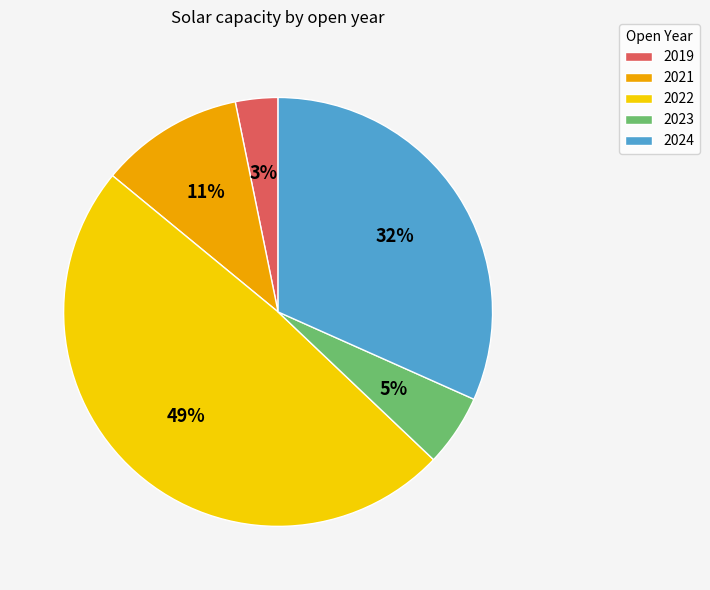

Between 2022 and 2023, which is larger?

2022